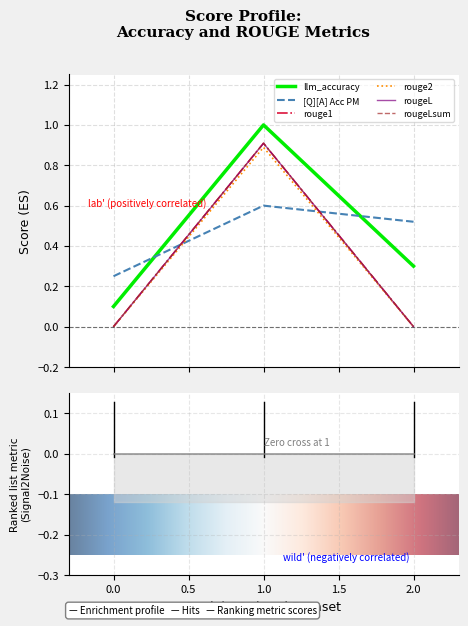

What is the spread (max minus min) of values at 0?

0.2